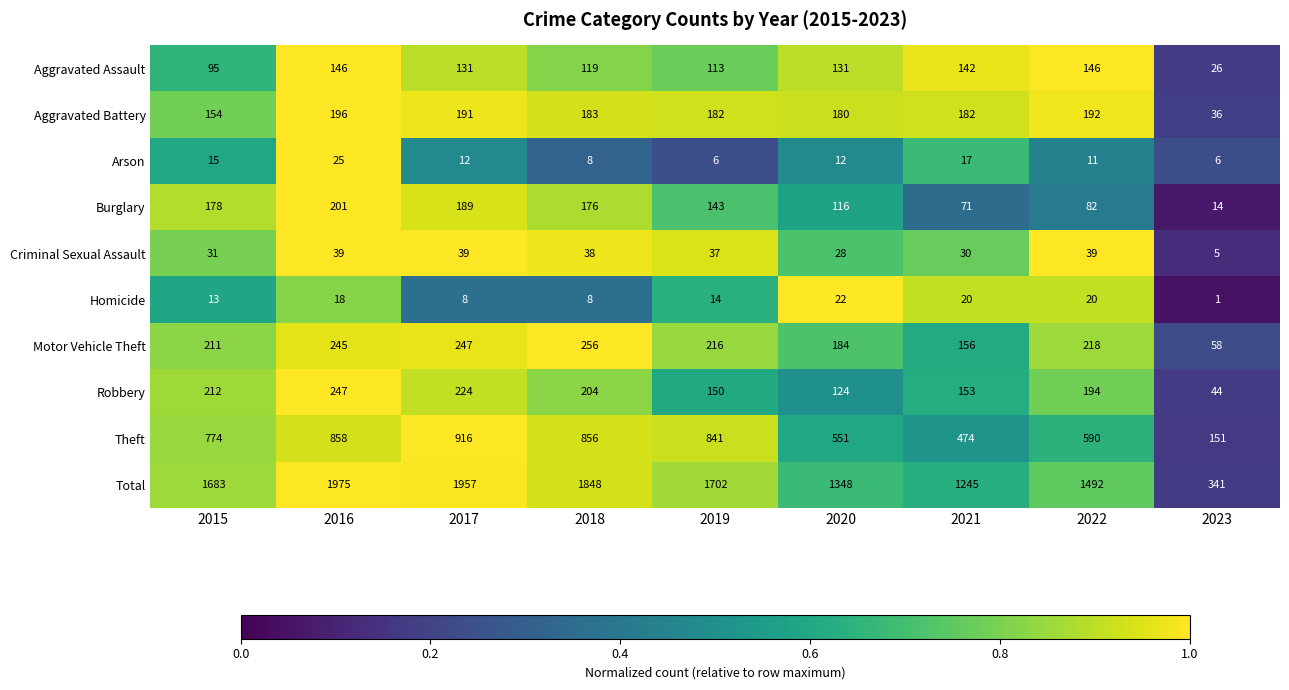

Which series changed the most between 2016 and 2020?

Total